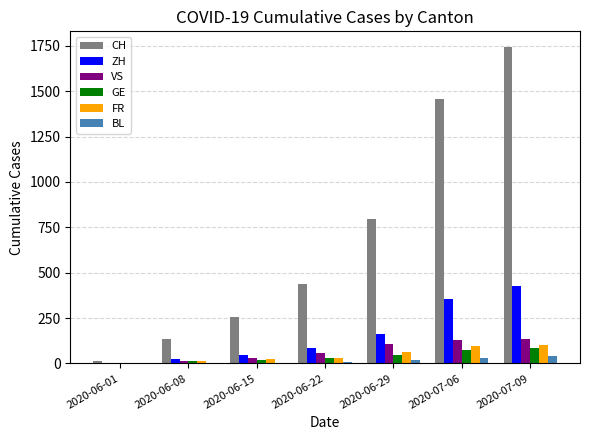

What is the maximum value shown in the chart?

1743